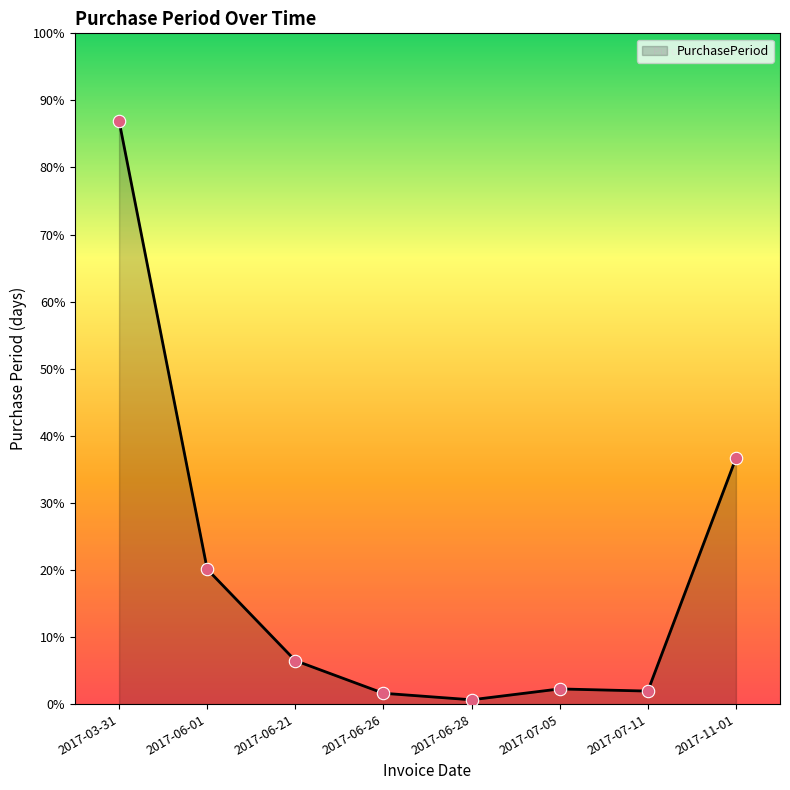

Approximately how many times larger is the value at 2017-11-01 compared to 2017-03-31?

0.4